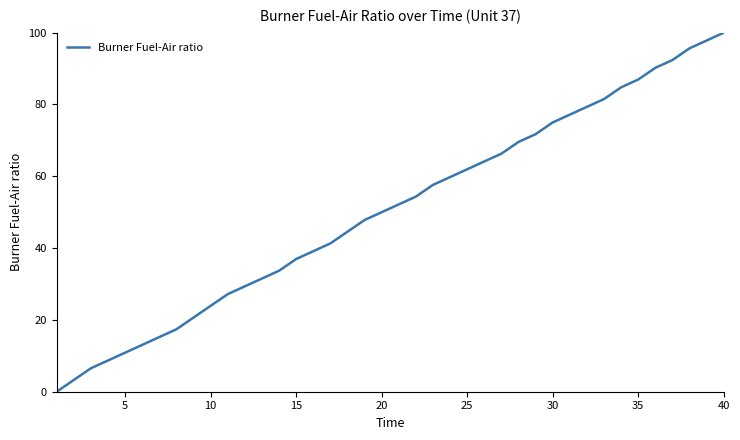

How many positive values are there?

39